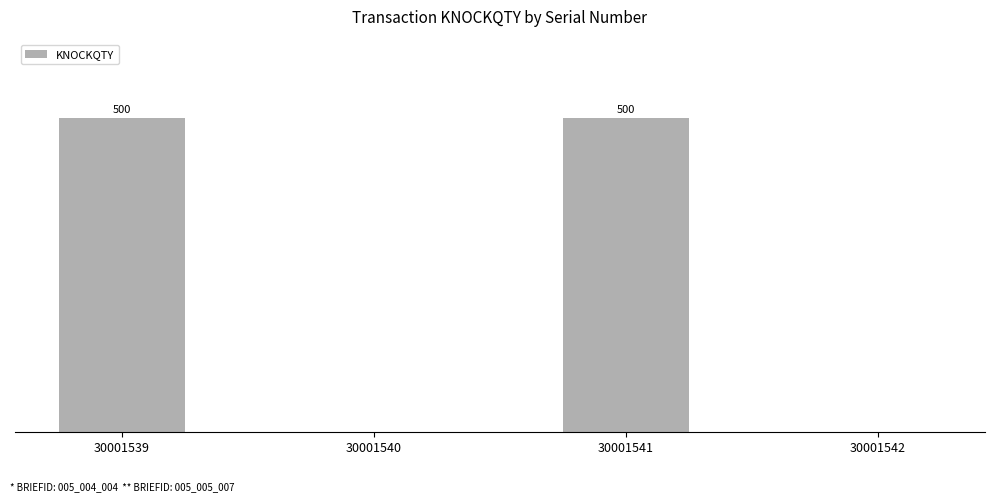

Which category has the lowest value across all series?

30001540